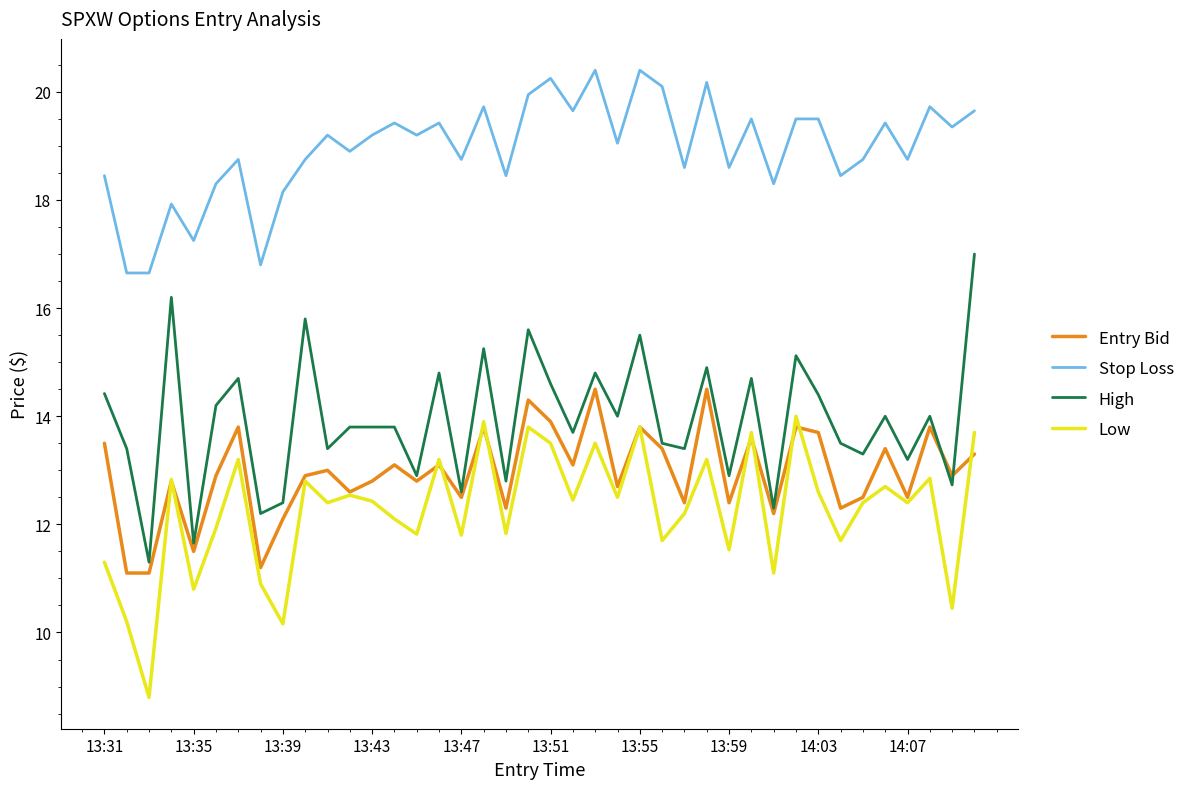

True or false: Stop Loss and Entry Bid cross at least once.

False